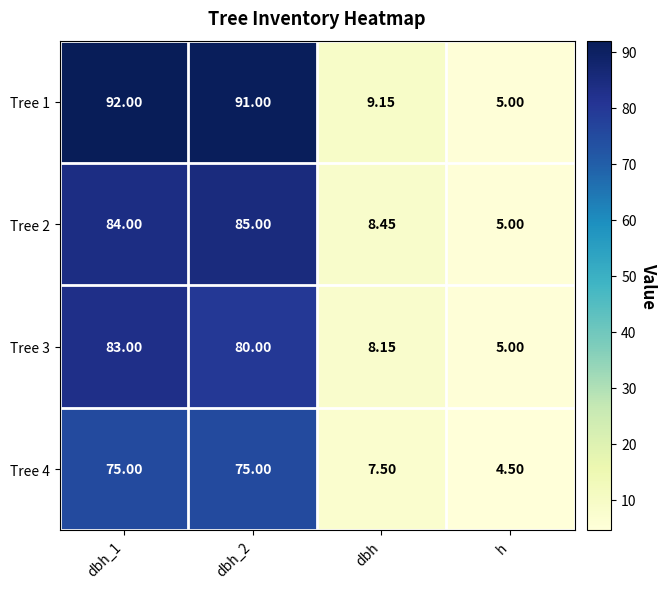

At which label is Tree 3 closest to 44?

dbh